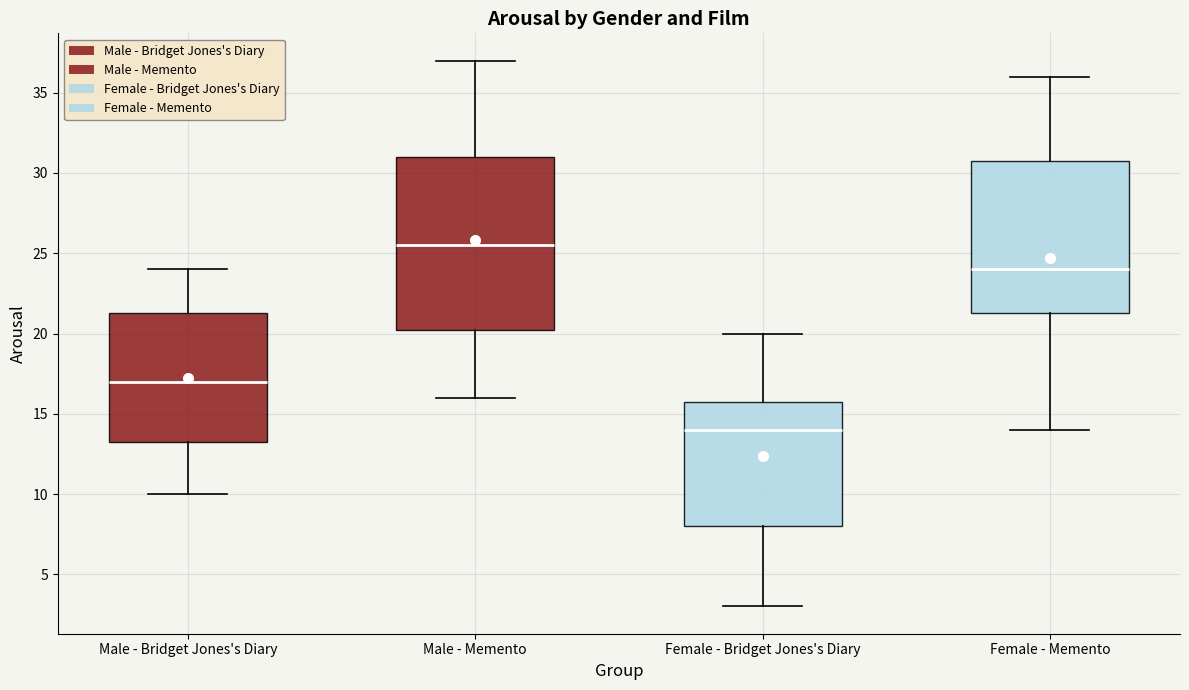

Which box is the tallest, from its lower edge to its upper edge?

Male - Memento